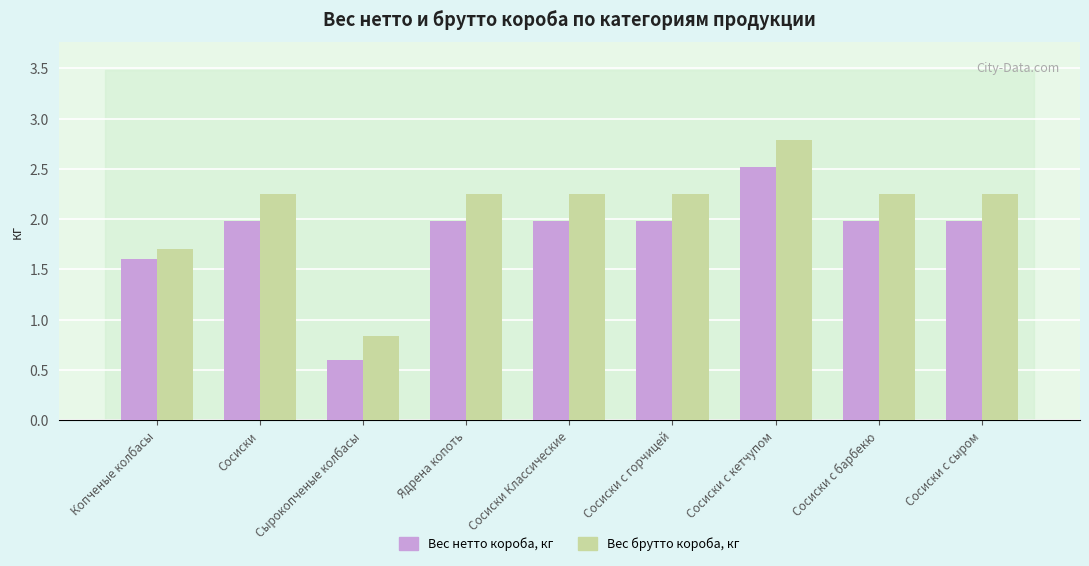

What is the sum of the Вес брутто короба, кг values at Сосиски с горчицей and Сосиски?

4.5